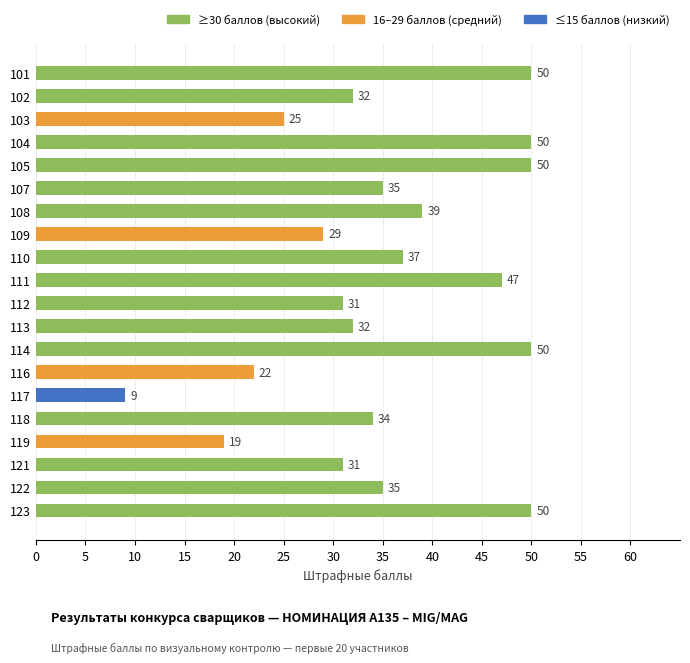

What is the value of the 16th bar from the top?

34